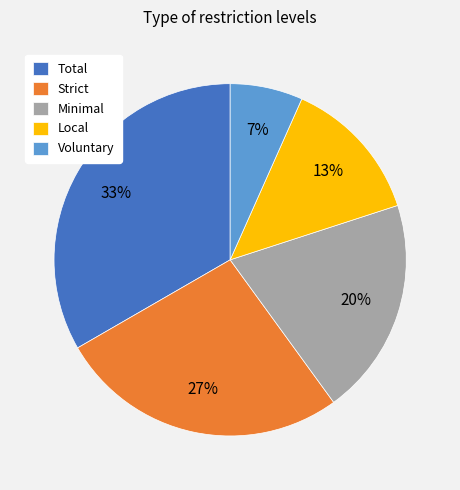

To the nearest percent, what portion does Local represent?

13%